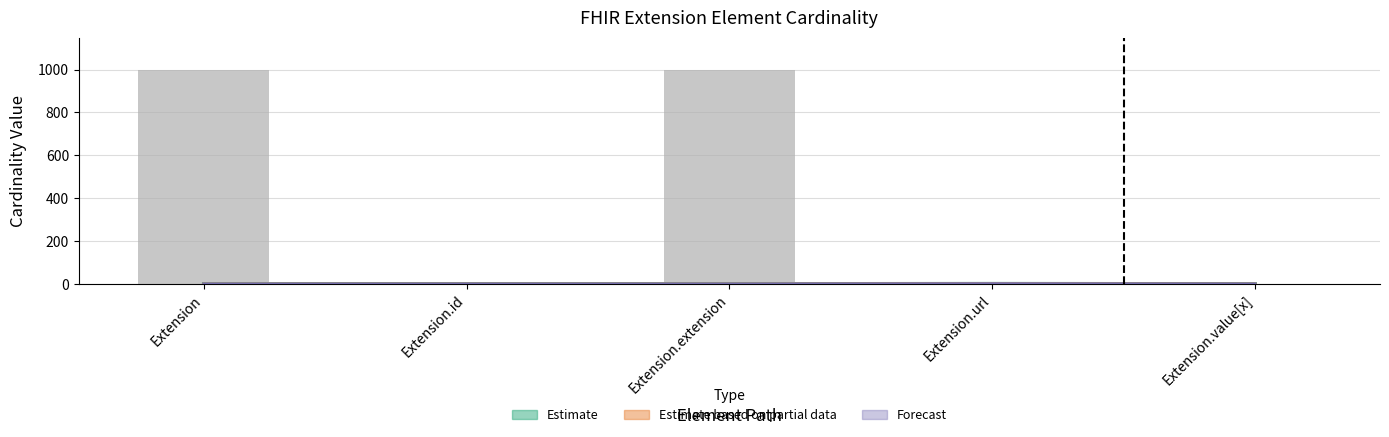

What is the value of the 3rd bar from the left?

999